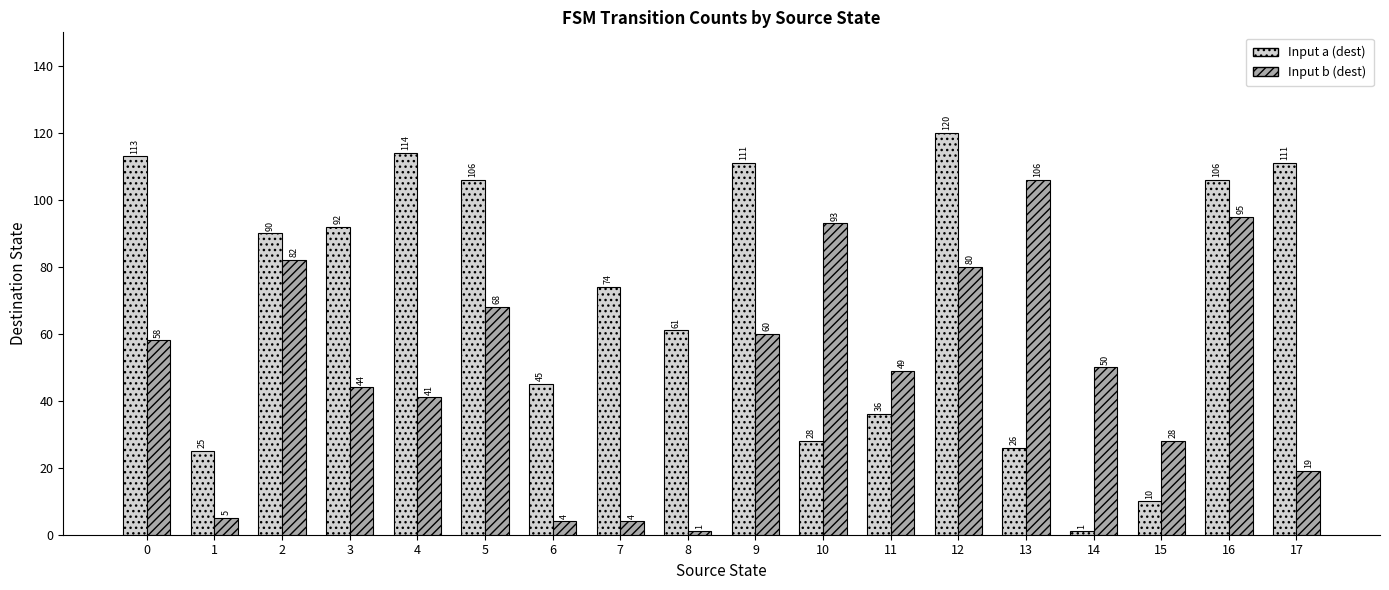

Count the number of data series in this chart.

2